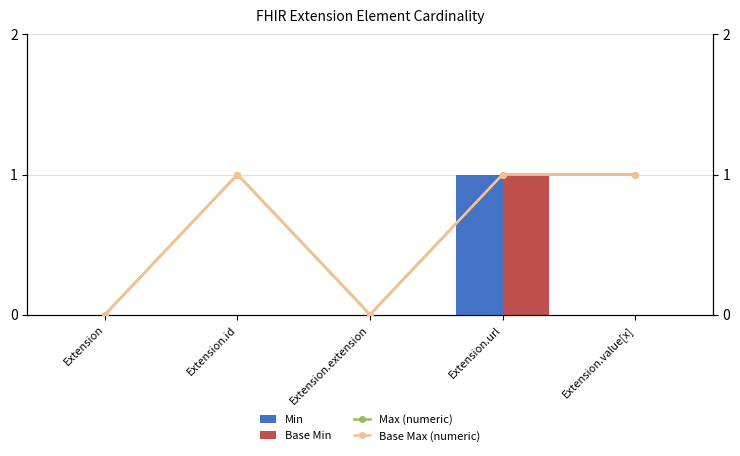

What is the sum of all Max (numeric) values?

3